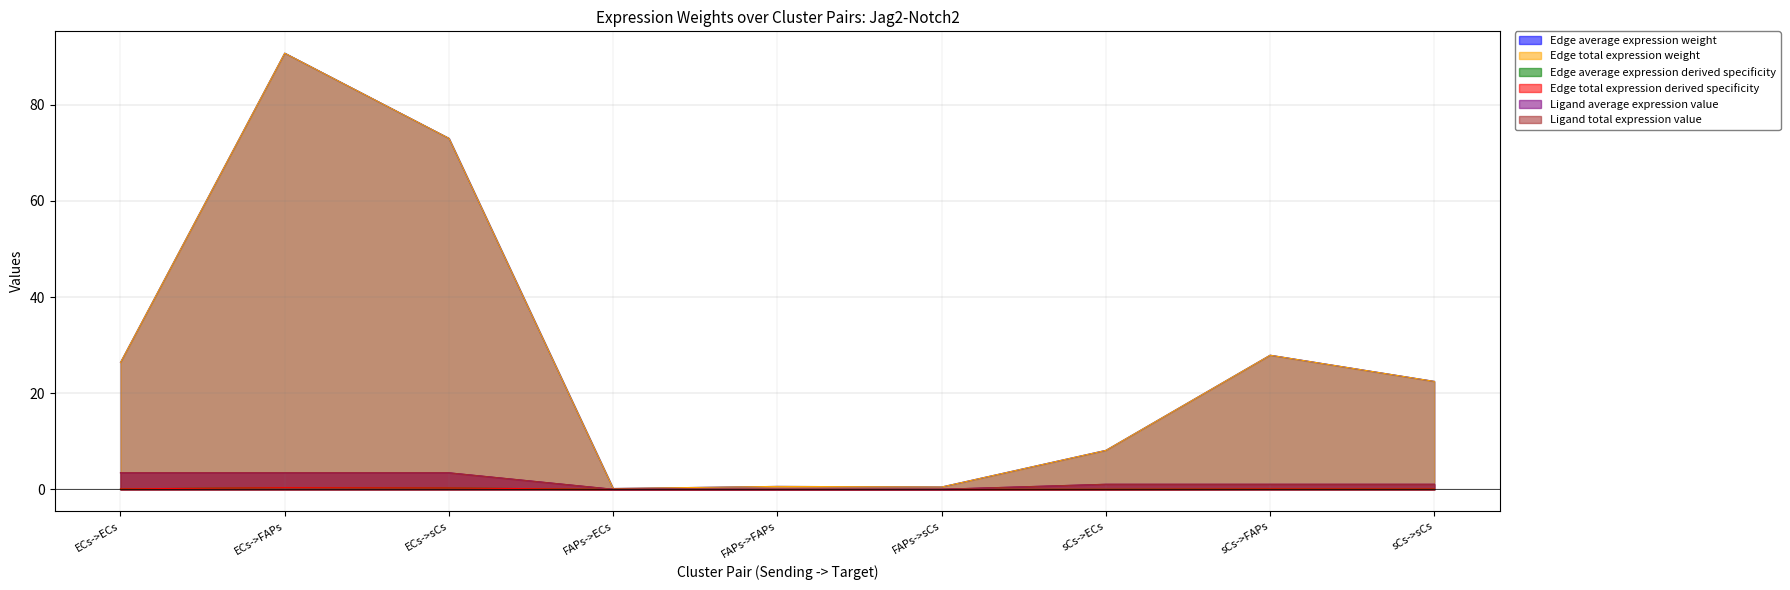

Does the chart display data point markers on the line(s)?

No